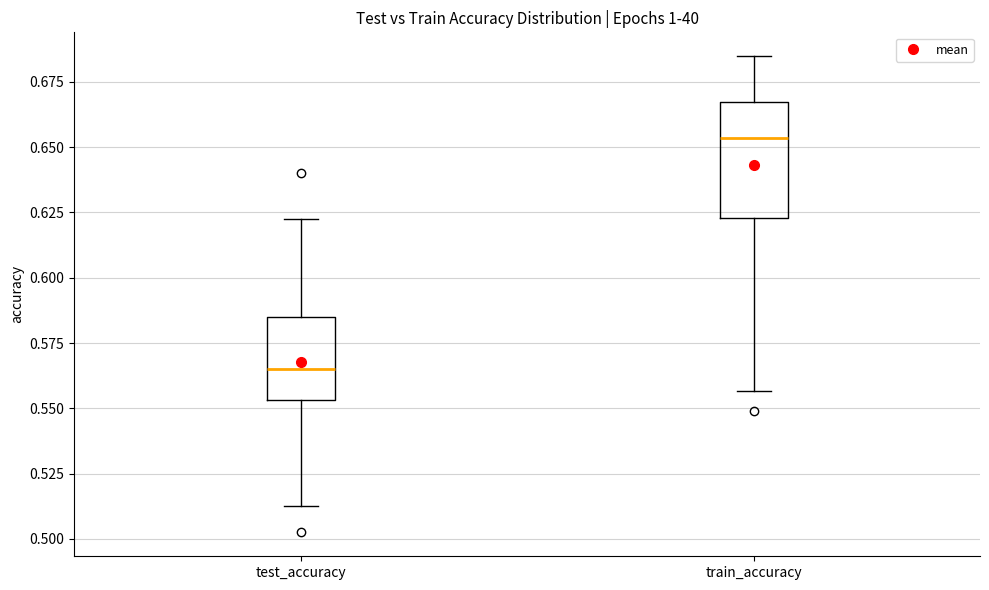

Reading left to right, read every box against the y-axis: the position of its median line, the range the box covers, and the ends of its whiskers. The values are not printed on the chart, so give them approximately, as read against the axis.

test_accuracy: median 0.565, box 0.555 to 0.585, whiskers 0.510 to 0.625
train_accuracy: median 0.655, box 0.625 to 0.665, whiskers 0.555 to 0.685